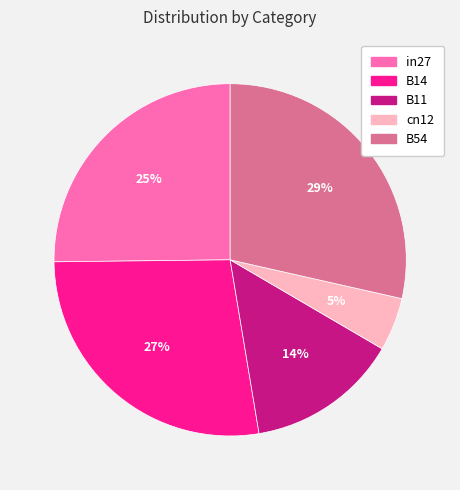

Rank the categories by value from lowest to highest.

cn12, B11, in27, B14, B54